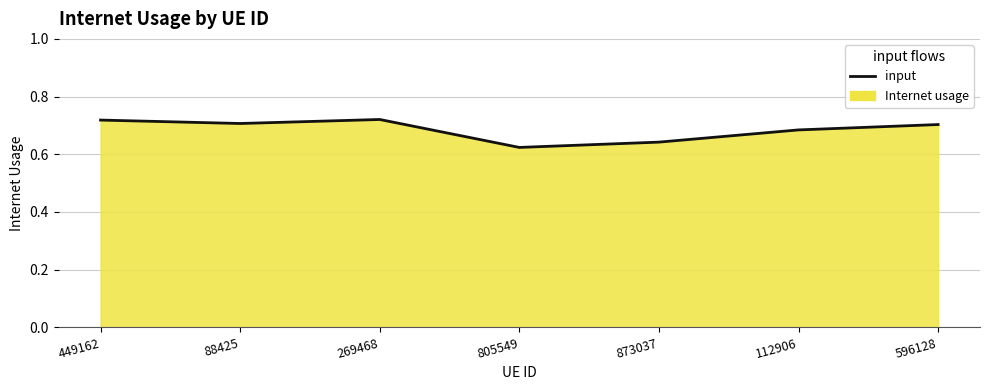

Which has a higher value, 449162 or 596128?

449162